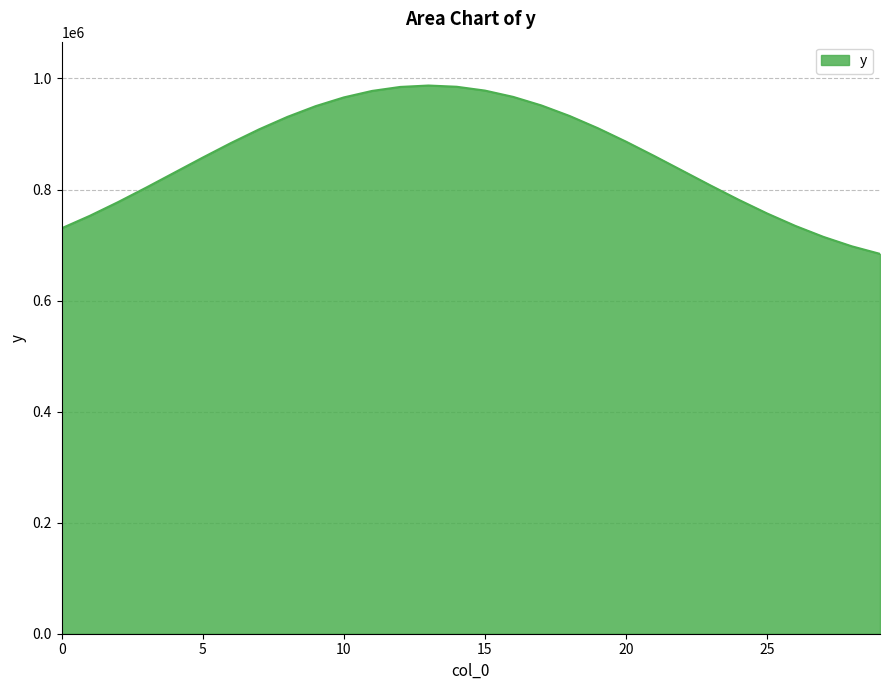

What is the maximum value shown in the chart?

987344.6